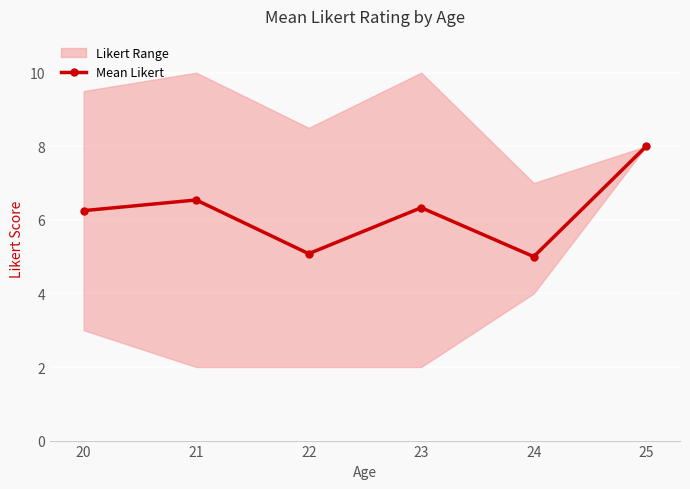

What is the sum of the values at 25 and 21?

14.5